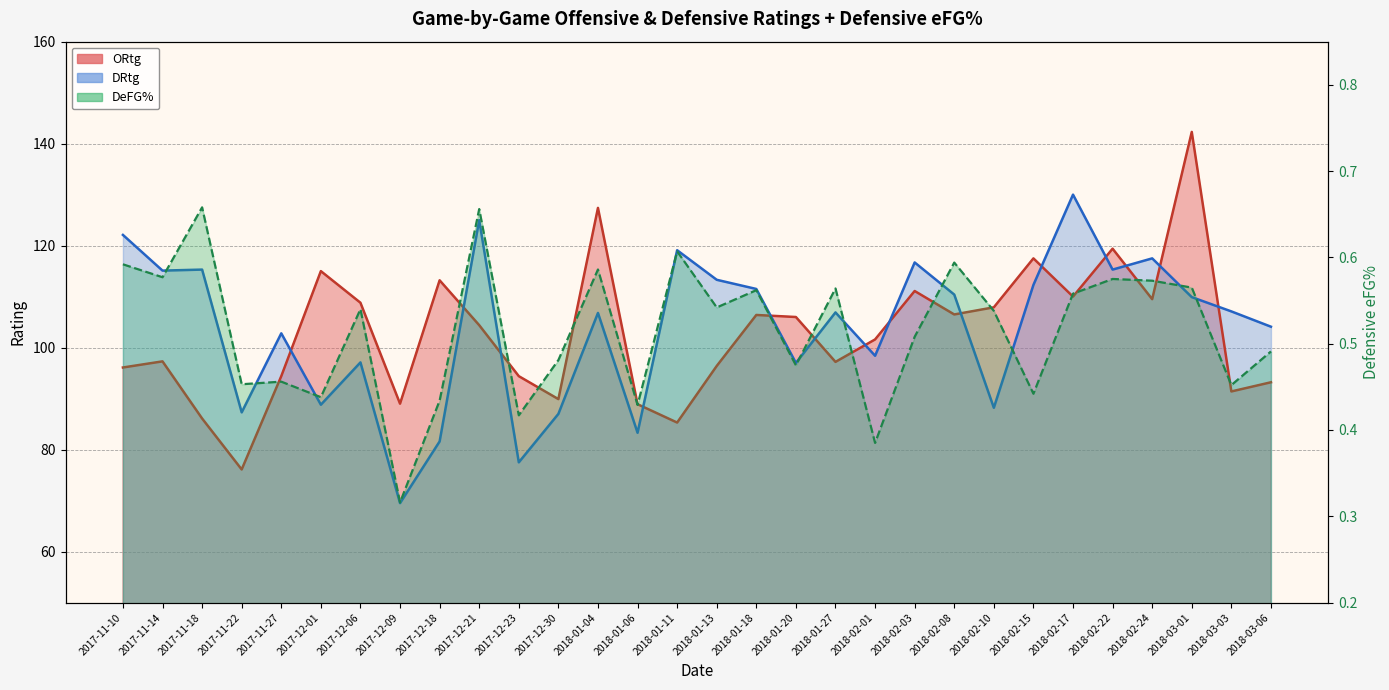

True or false: DRtg and DeFG% cross at least once.

False